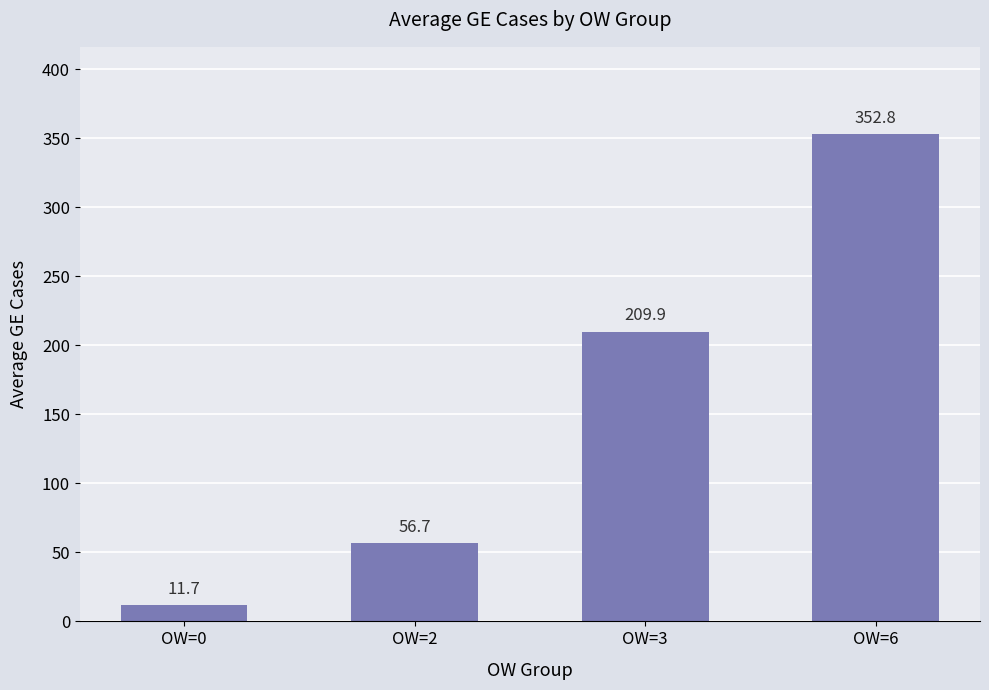

Approximately how many times larger is the value at OW=3 compared to OW=0?

17.9